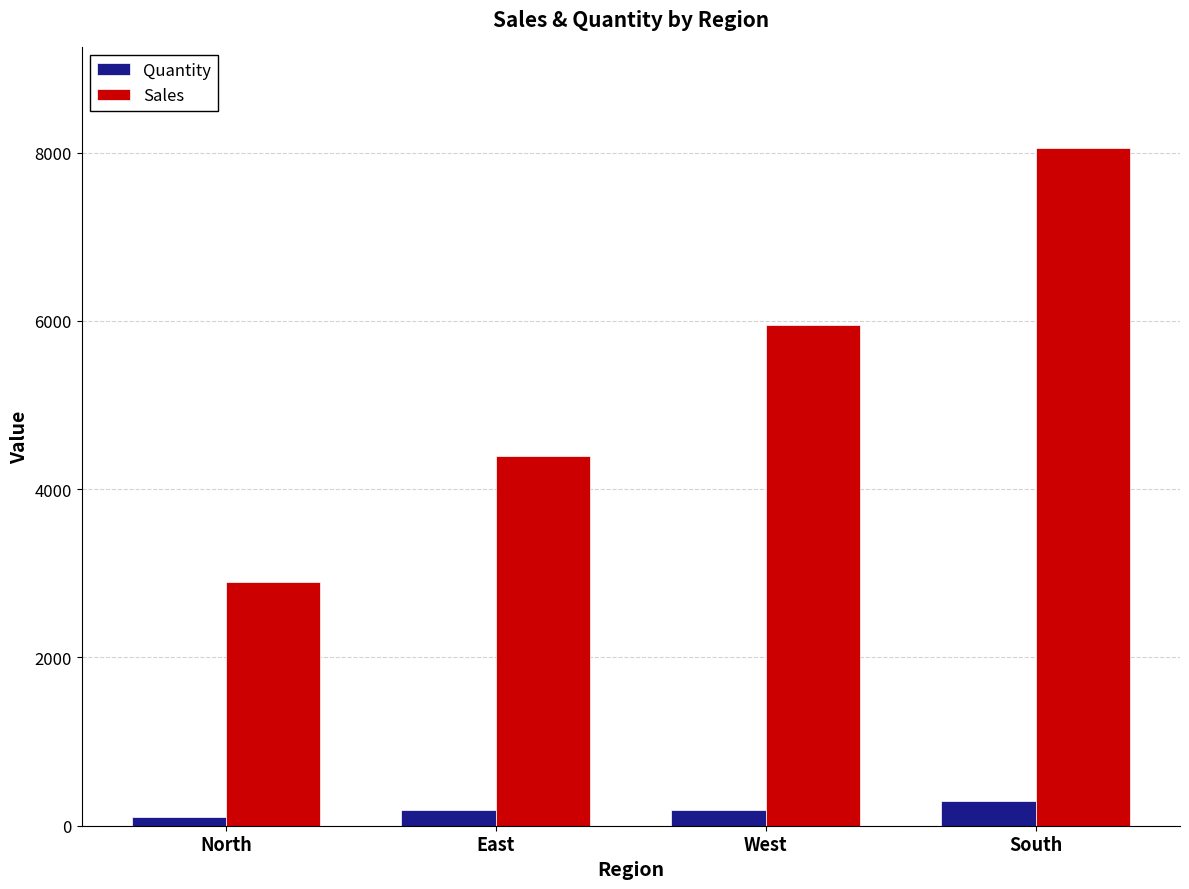

What is the greatest value displayed?

8049.9